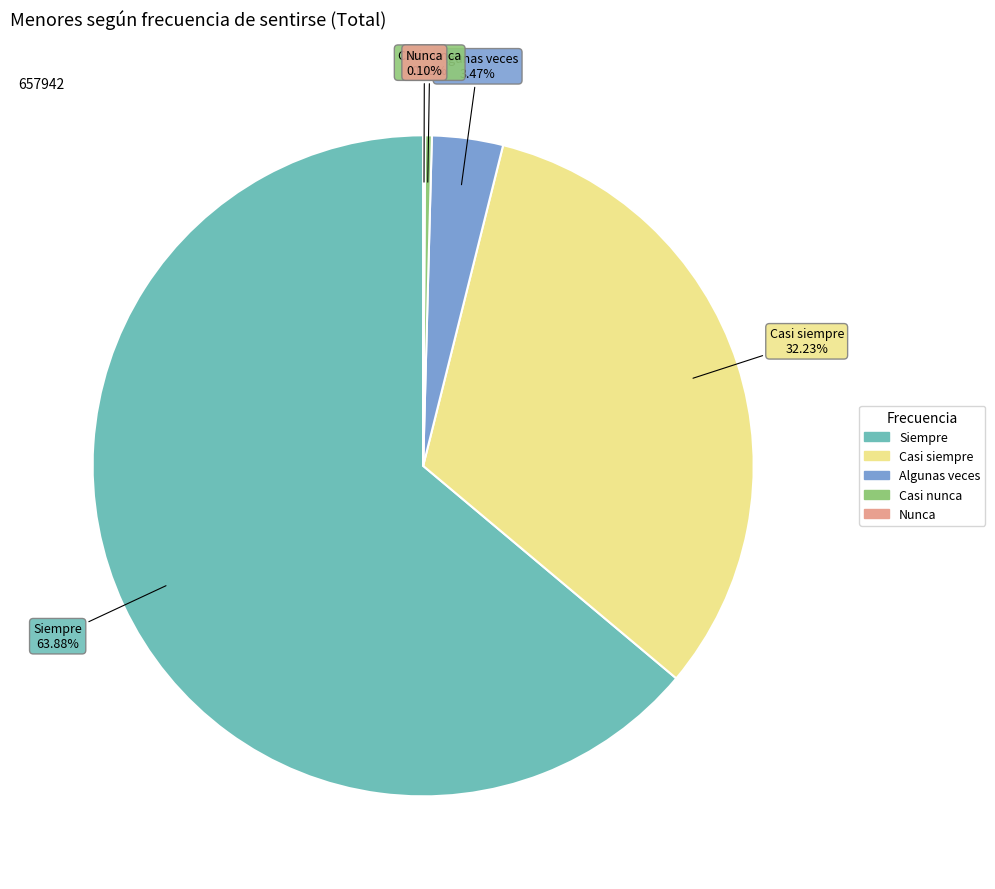

Which category has the biggest portion of the pie?

Siempre